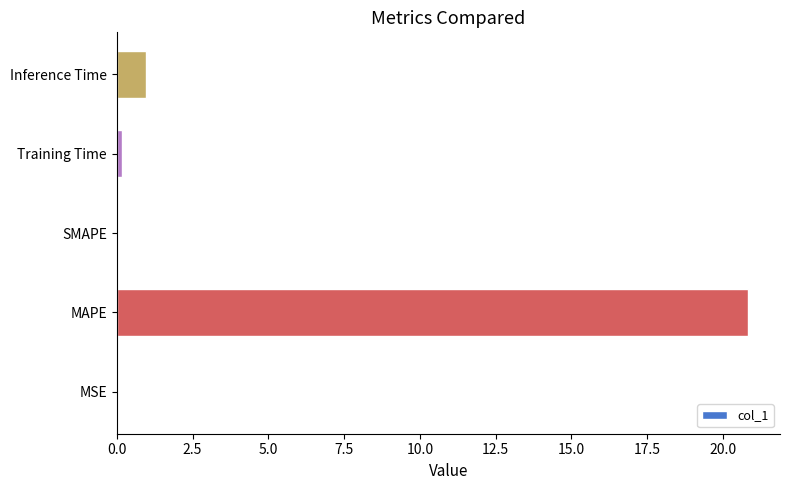

What is the sum of all values?

22.0